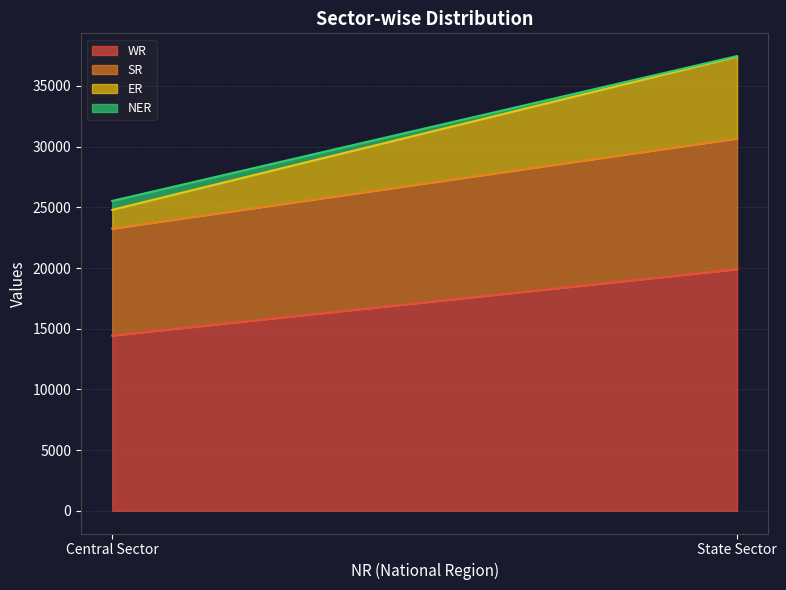

Reading left to right, list all the values displayed in this chart.

WR: 14440	19903
SR: 8812	10773
ER: 1545	6740
NER: 736	50